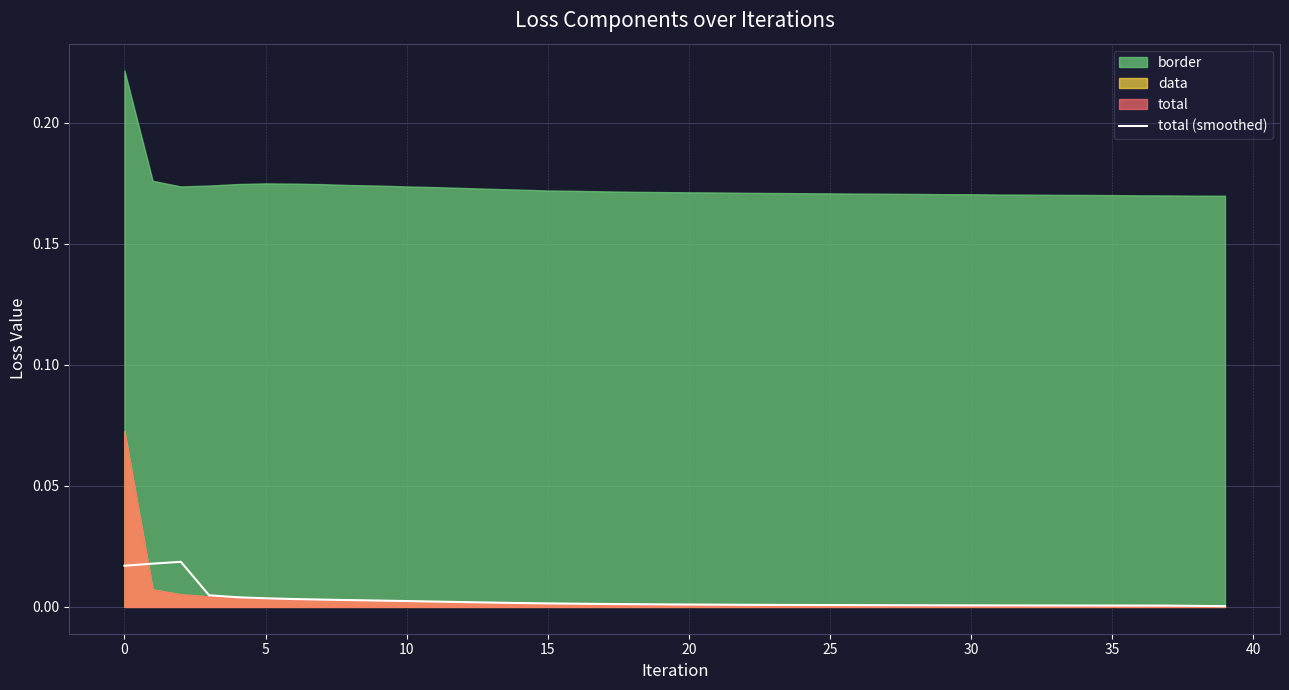

Between 10 and 14, which is larger?

10